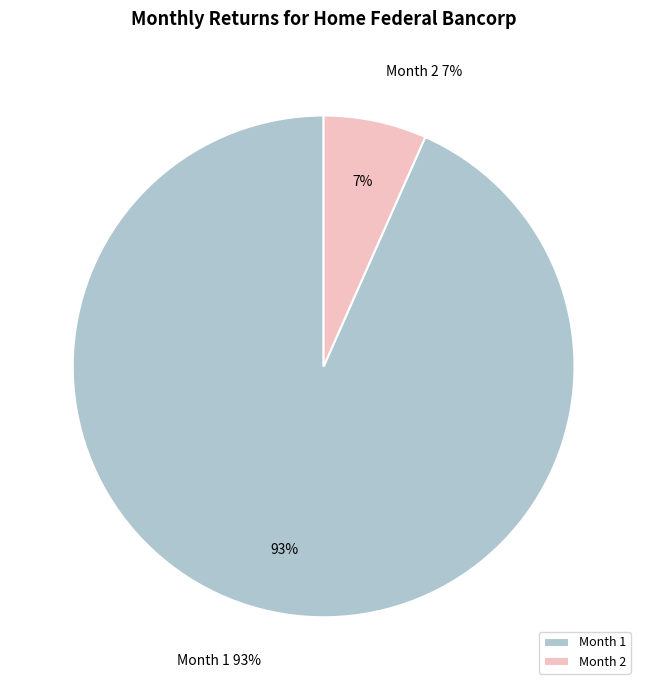

What is the majority slice?

1